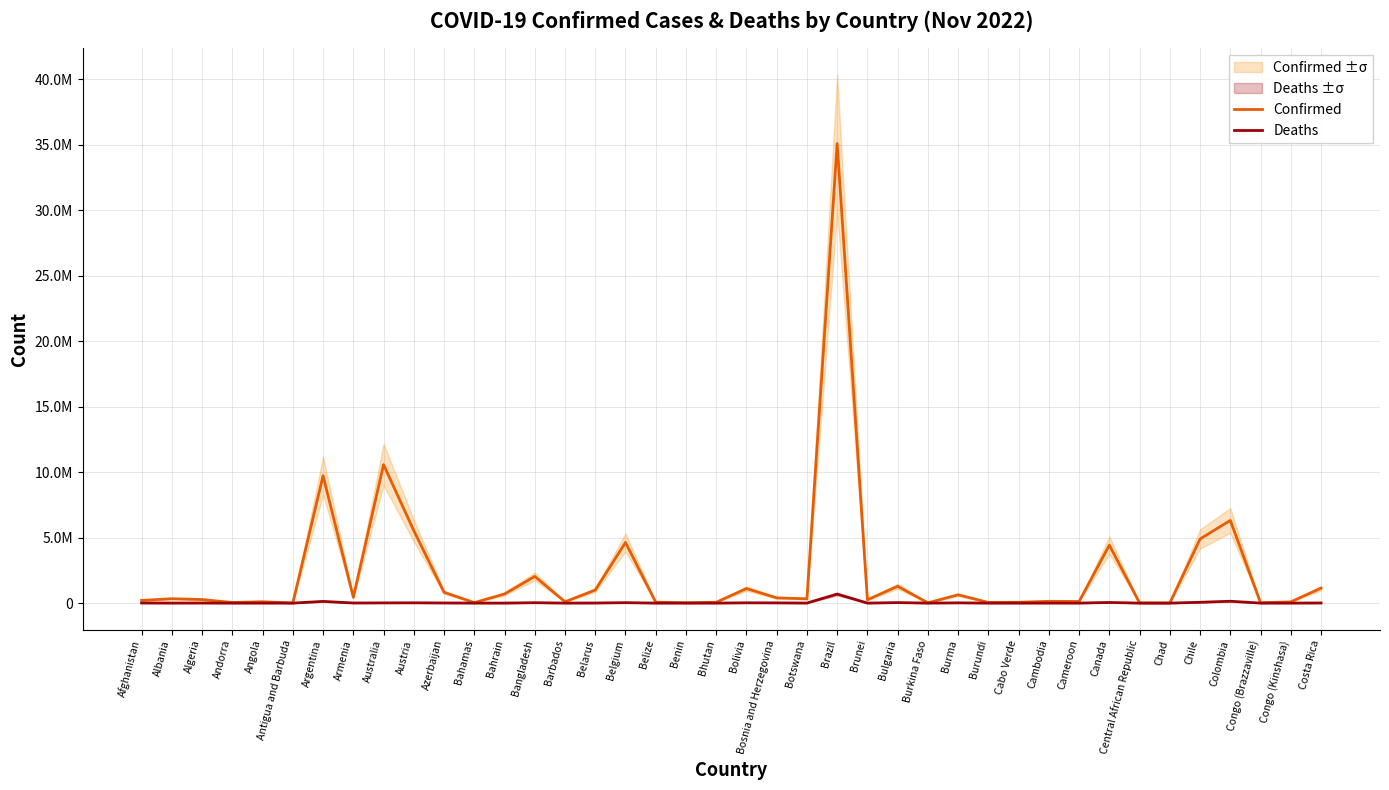

Is the value of Deaths at Congo (Brazzaville) greater than the value of Confirmed at Antigua and Barbuda?

No